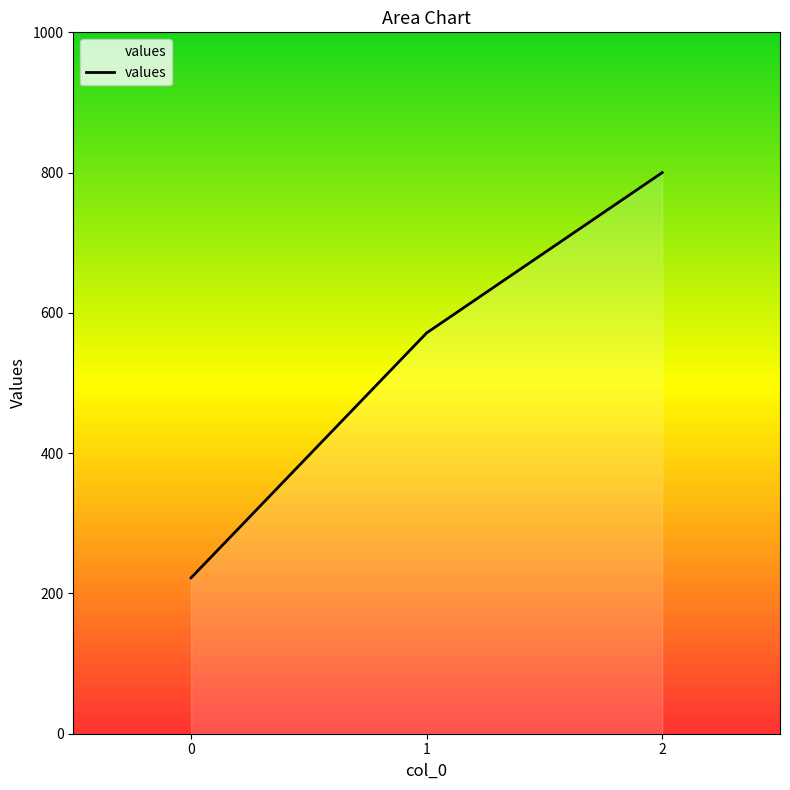

Reading left to right, extract all data points from this chart.

0=222.2	1=571.4	2=800.0